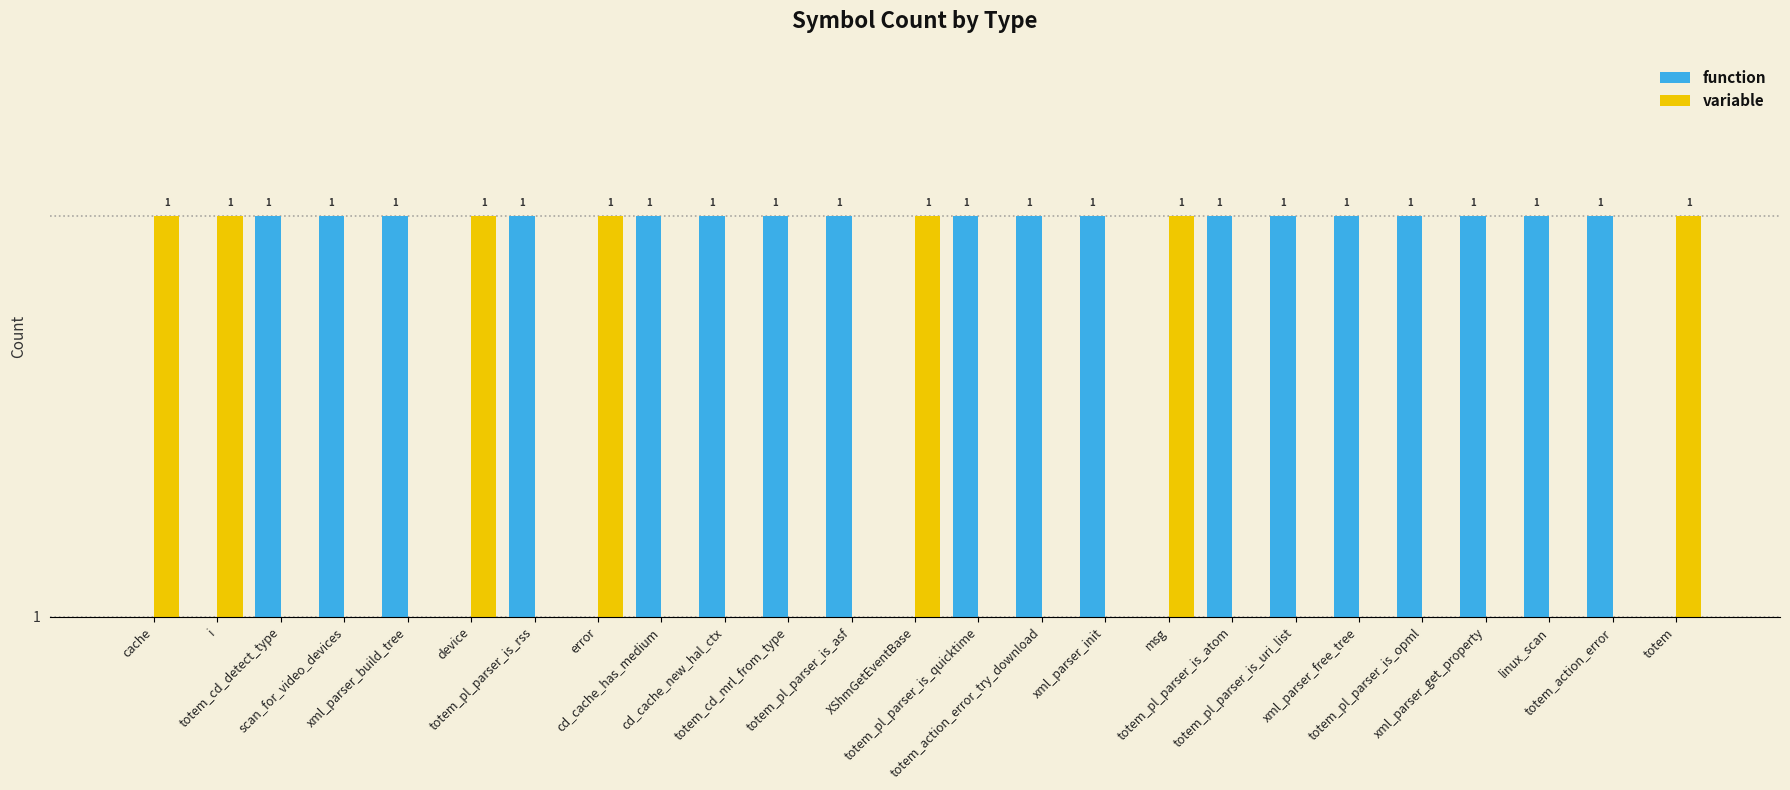

List the labels in order of variable value, largest first.

cache, i, device, error, XShmGetEventBase, msg, totem, totem_cd_detect_type, scan_for_video_devices, xml_parser_build_tree, totem_pl_parser_is_rss, cd_cache_has_medium, cd_cache_new_hal_ctx, totem_cd_mrl_from_type, totem_pl_parser_is_asf, totem_pl_parser_is_quicktime, totem_action_error_try_download, xml_parser_init, totem_pl_parser_is_atom, totem_pl_parser_is_uri_list, xml_parser_free_tree, totem_pl_parser_is_opml, xml_parser_get_property, linux_scan, totem_action_error